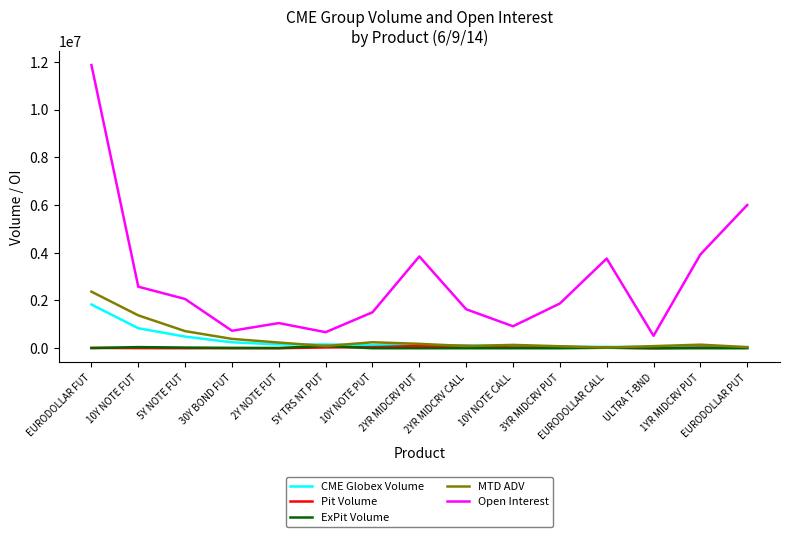

Which category has the highest value across all series?

EURODOLLAR FUT